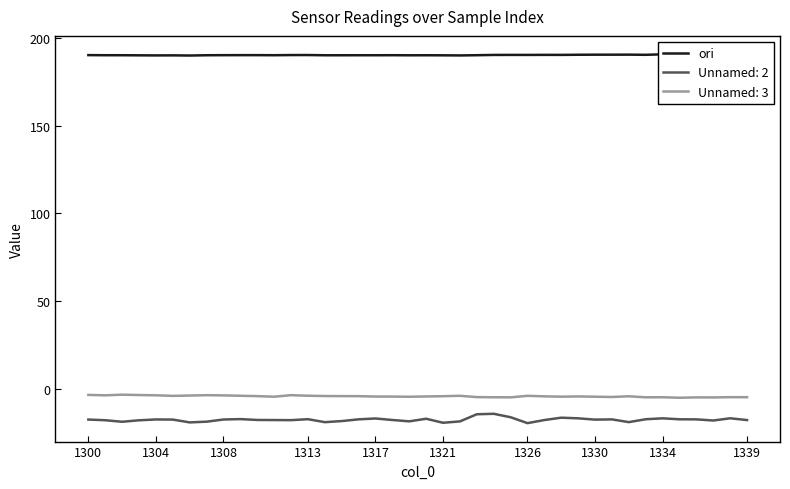

What is the smallest value displayed?

189.9